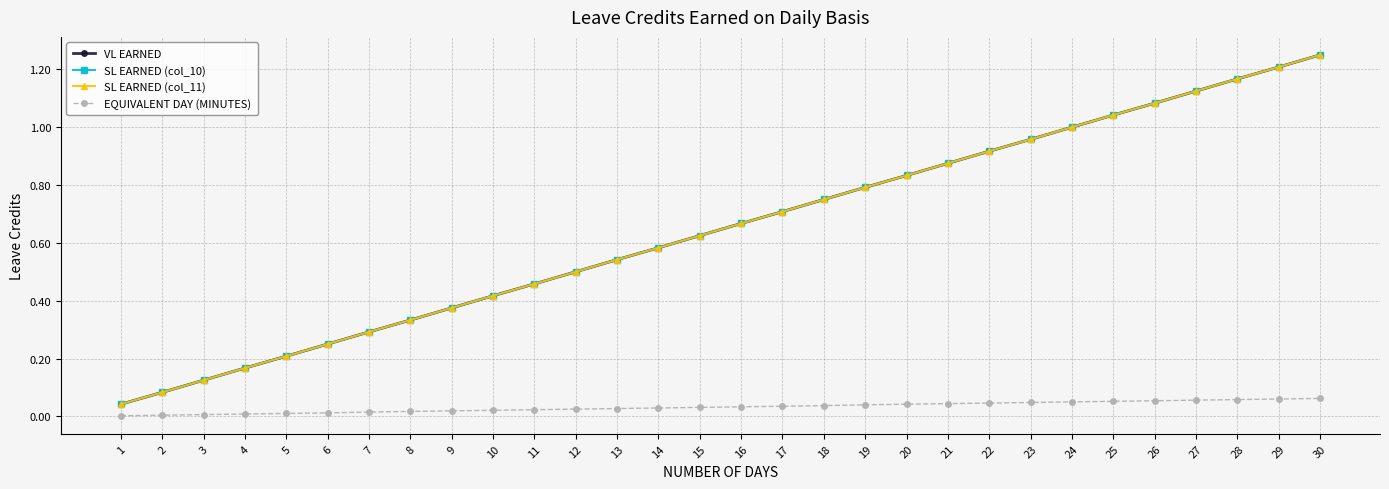

At how many categories does at least one series exceed 0?

30